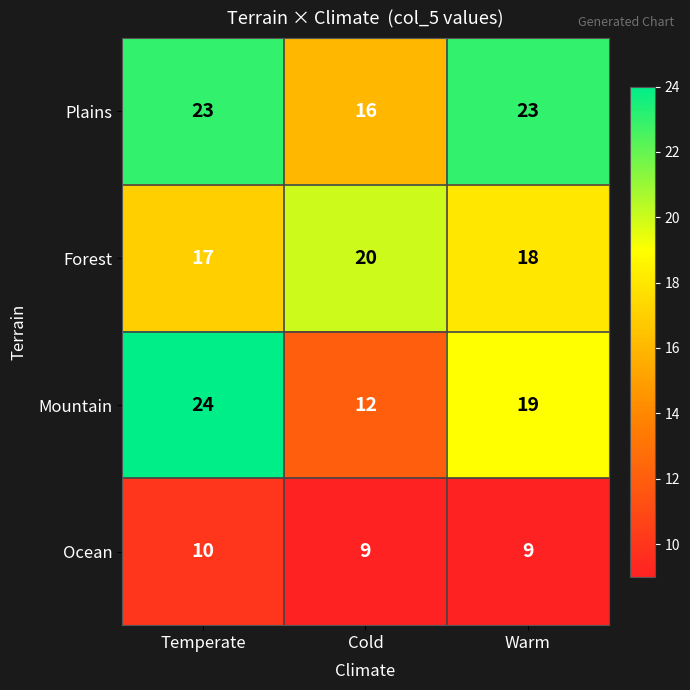

How many data points in Plains are less than 23?

1